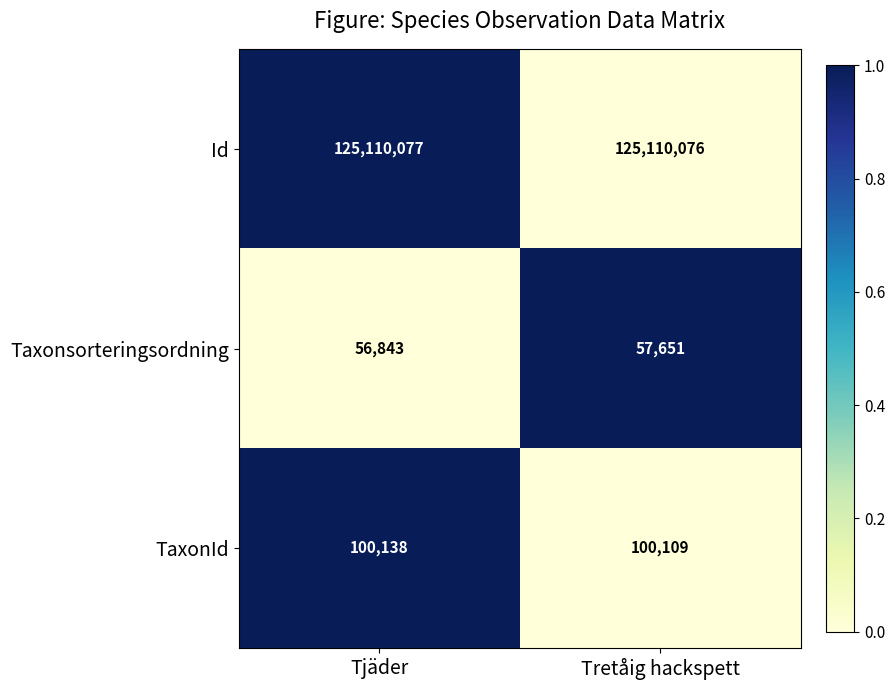

What is the difference between the TaxonId values at Tretåig hackspett and Tjäder?

29